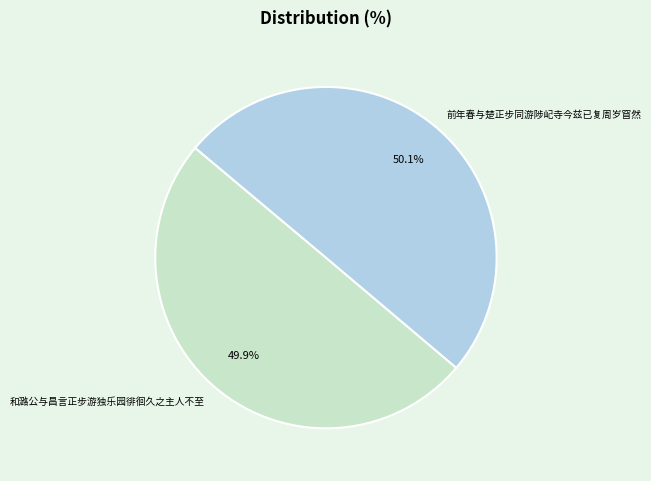

Is there a majority slice in this chart?

Yes